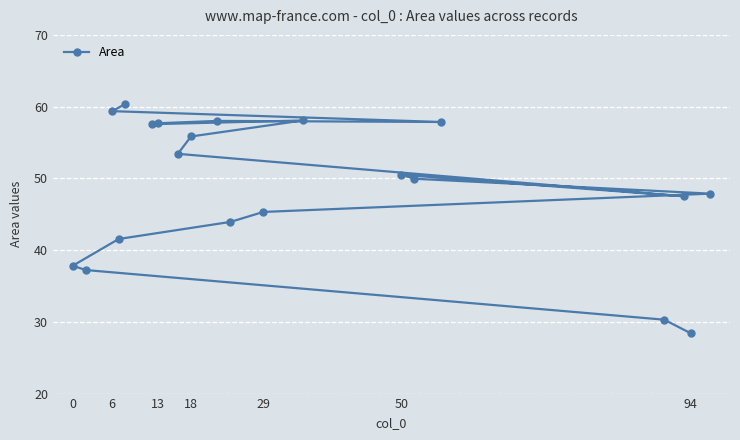

What is the difference between the maximum and second lowest values?

30.1